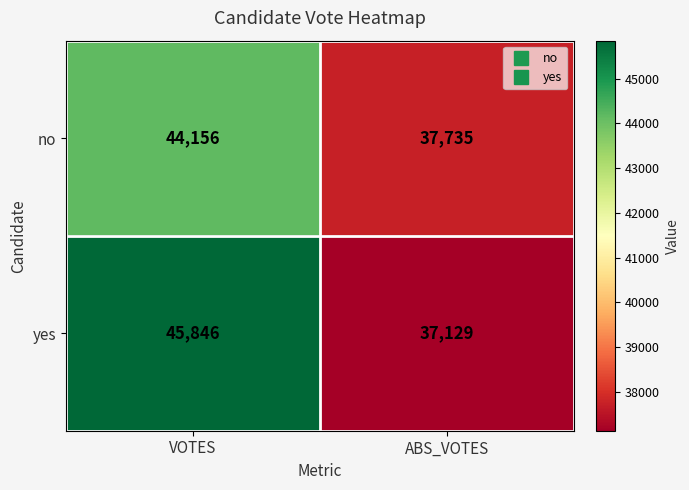

How many series are shown in this chart?

2